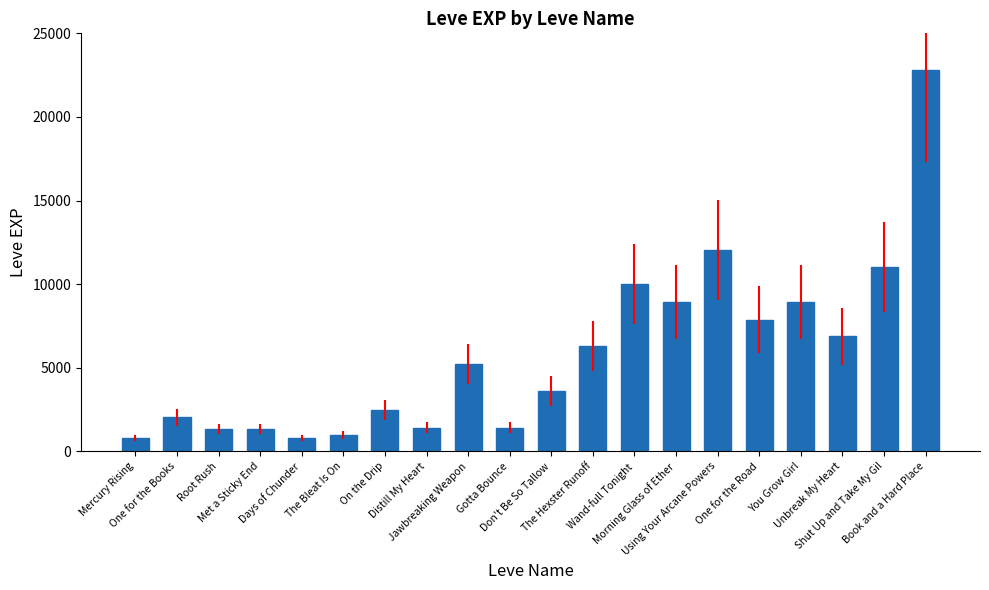

What is the value of the 13th bar from the left?

9990